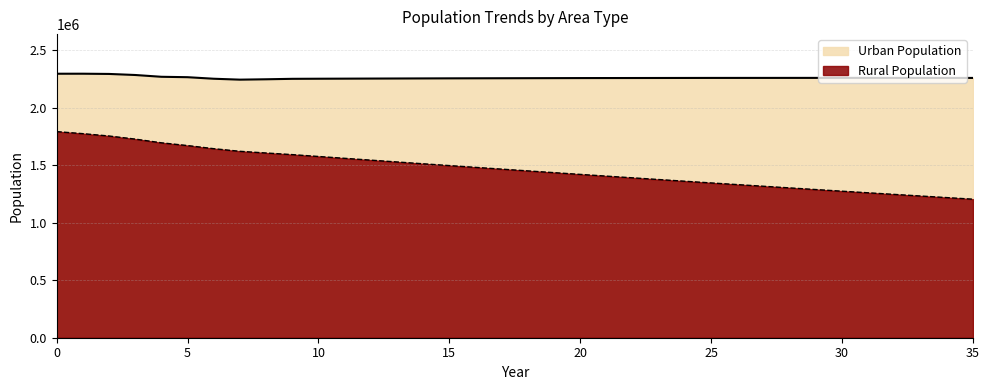

List the series in order of their overall mean, lowest first.

Rural Population, Urban Population